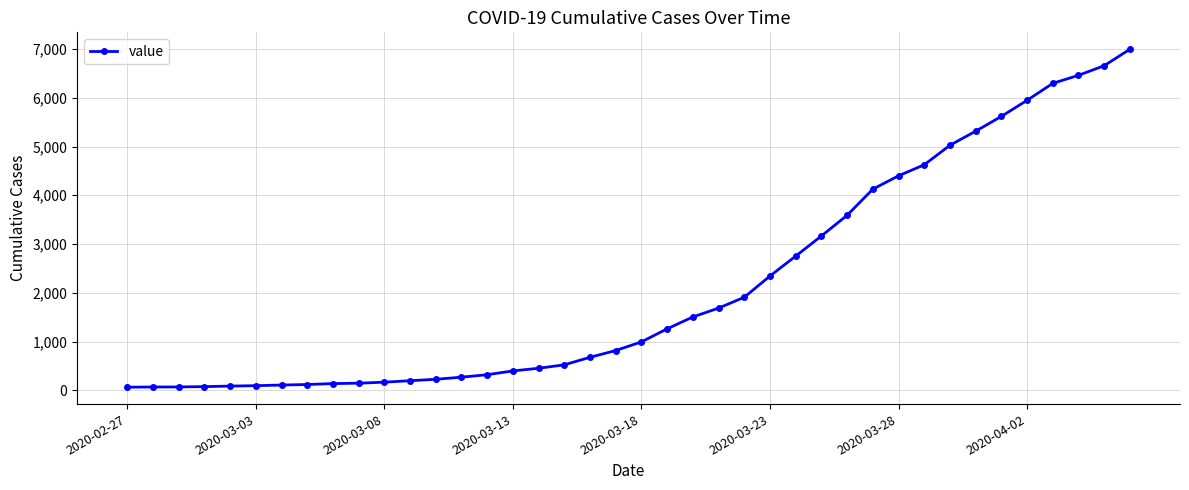

Count the number of categories in the chart.

40